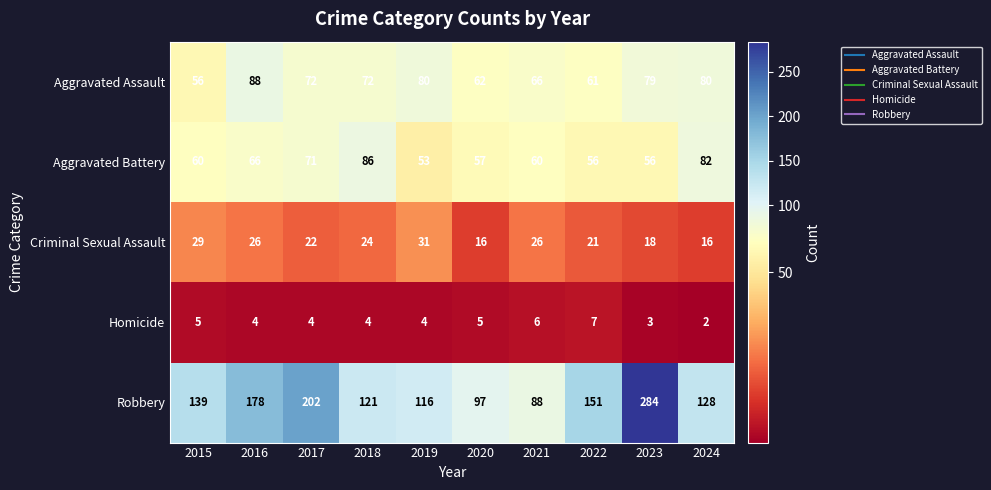

At which label does Criminal Sexual Assault first exceed 24?

2015